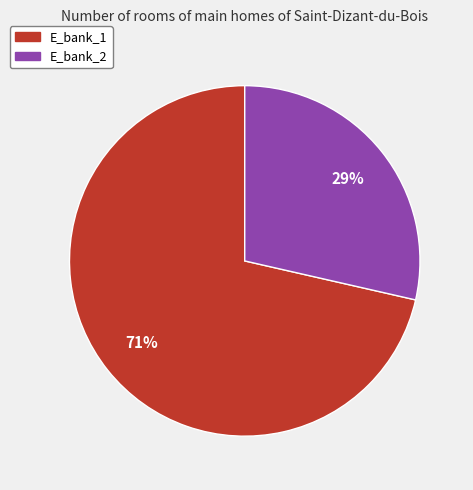

What is the ratio of the value at E_bank_2 to the value at E_bank_1?

0.4